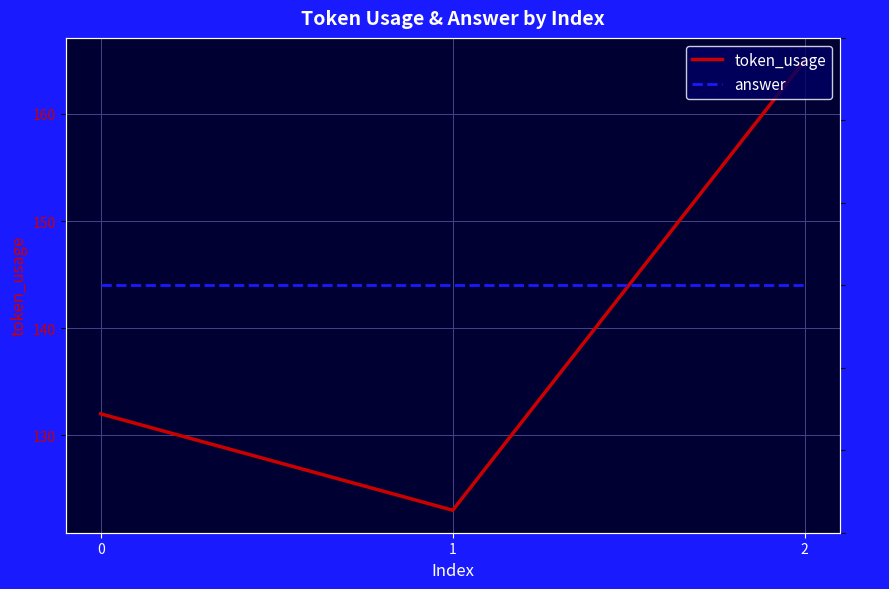

What is the maximum value shown in the chart?

165